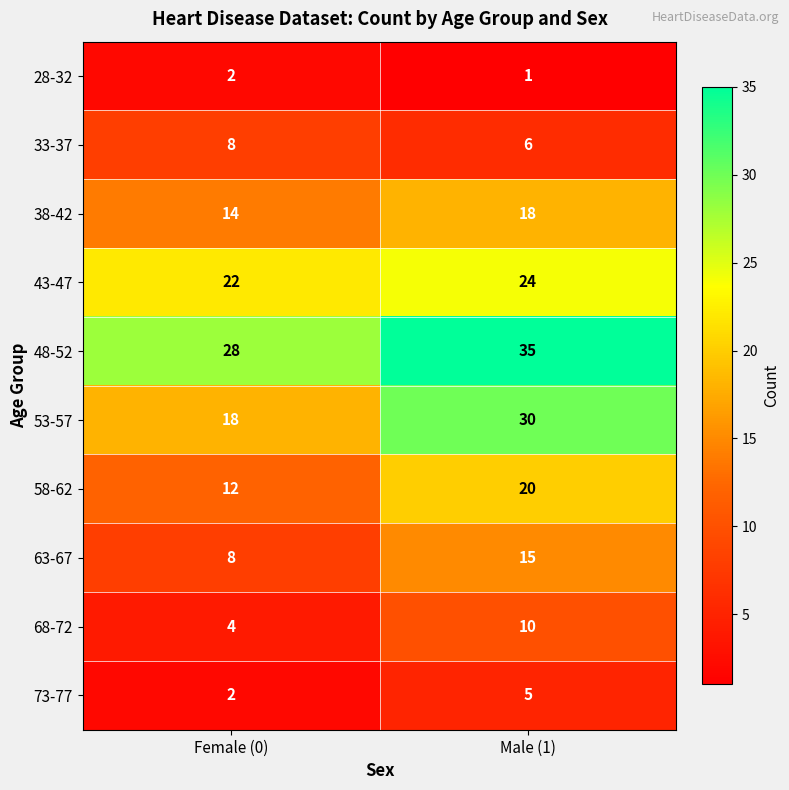

At how many categories does at least one series exceed 4?

2